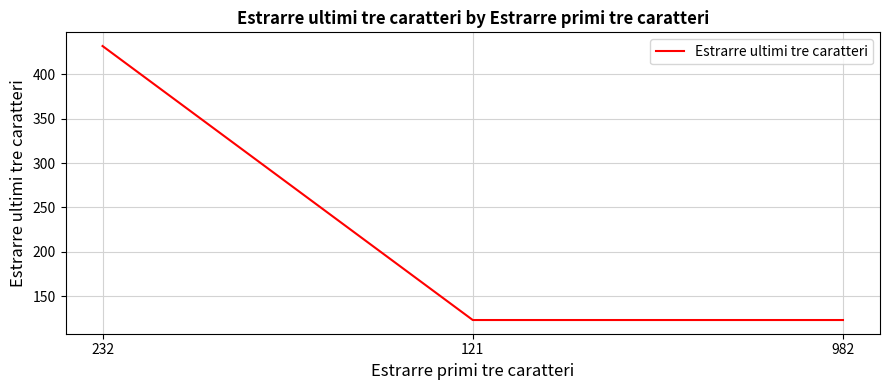

Approximately how many times larger is the value at 982 compared to 121?

1.0